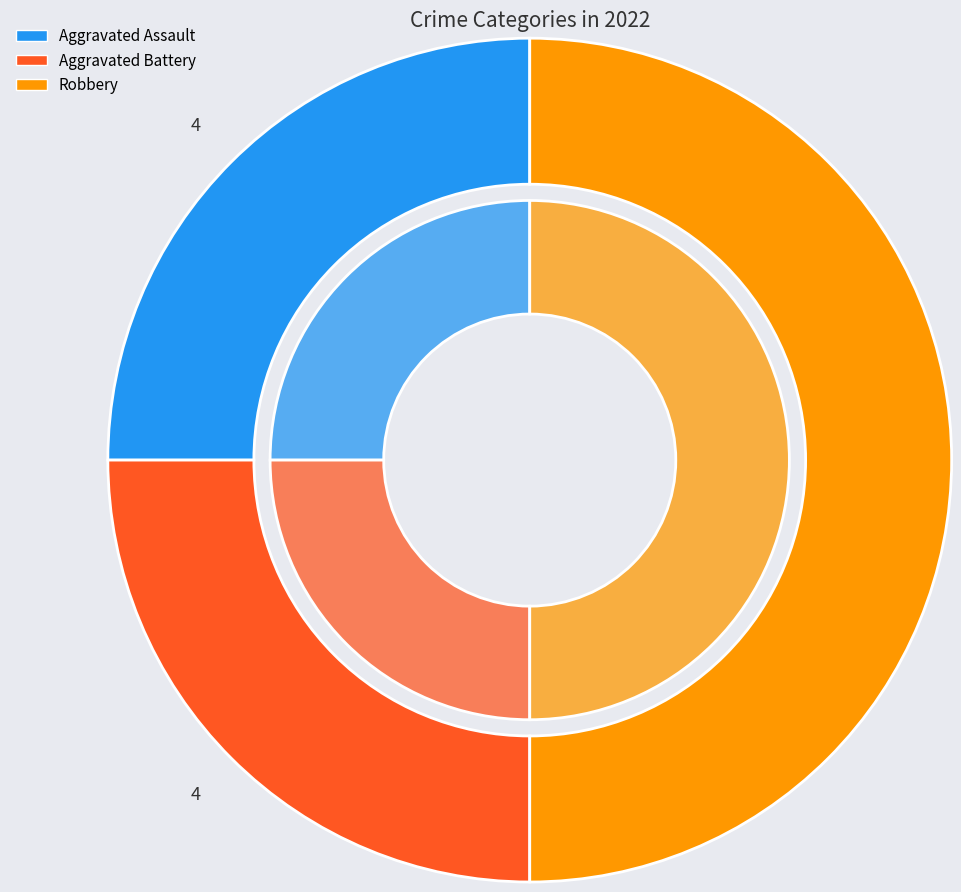

Is the sum of Aggravated Battery and Robbery greater than half?

Yes